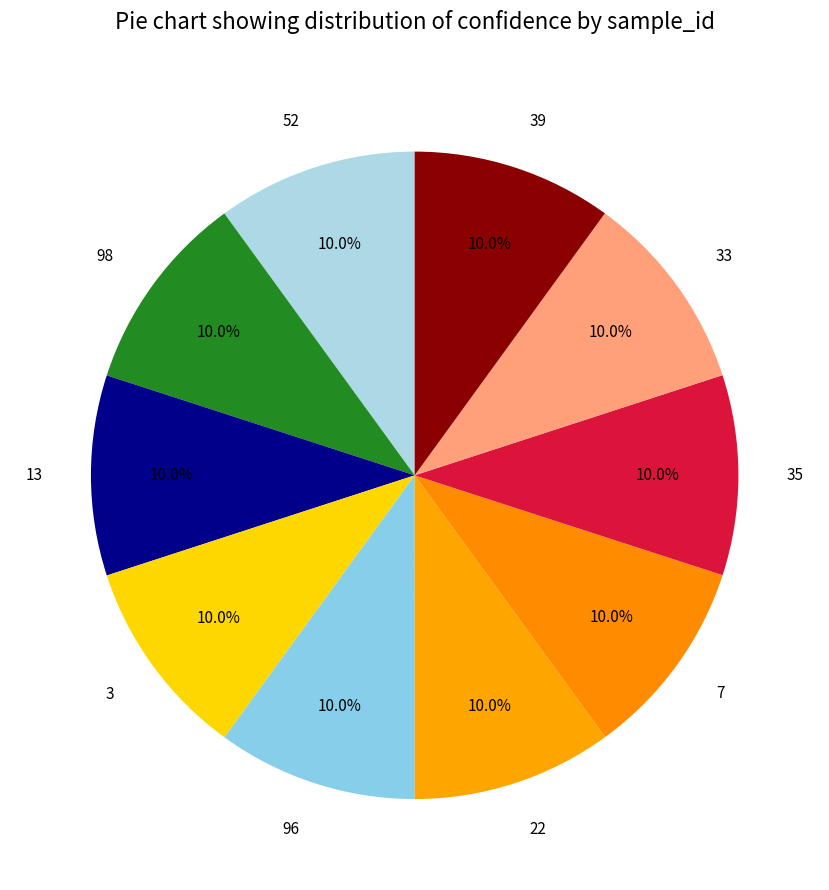

To the nearest percent, what percentage of the pie is 39?

10%